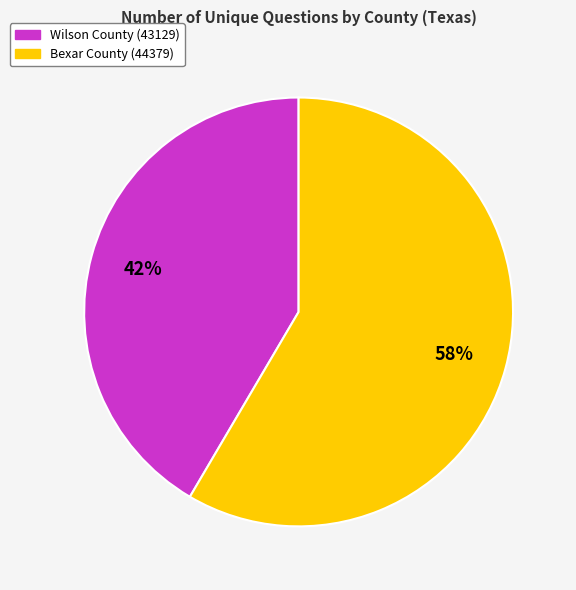

Do Wilson County (43129) and Bexar County (44379) together represent more than half of the pie?

Yes